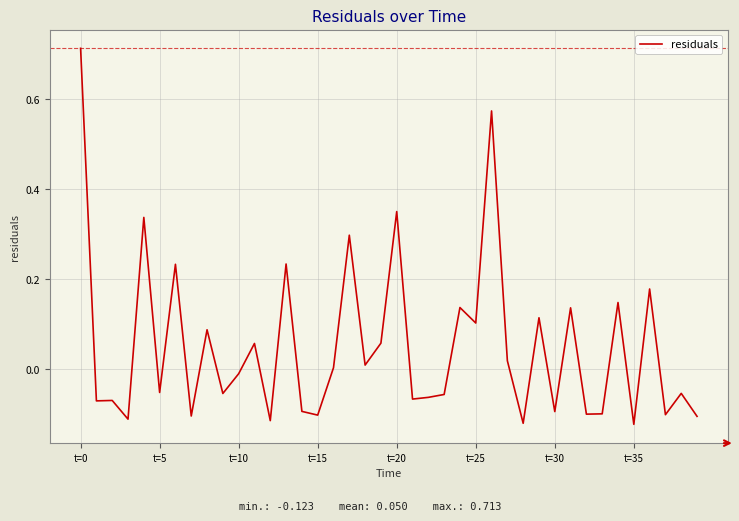

What is the difference between the maximum and minimum values?

0.8